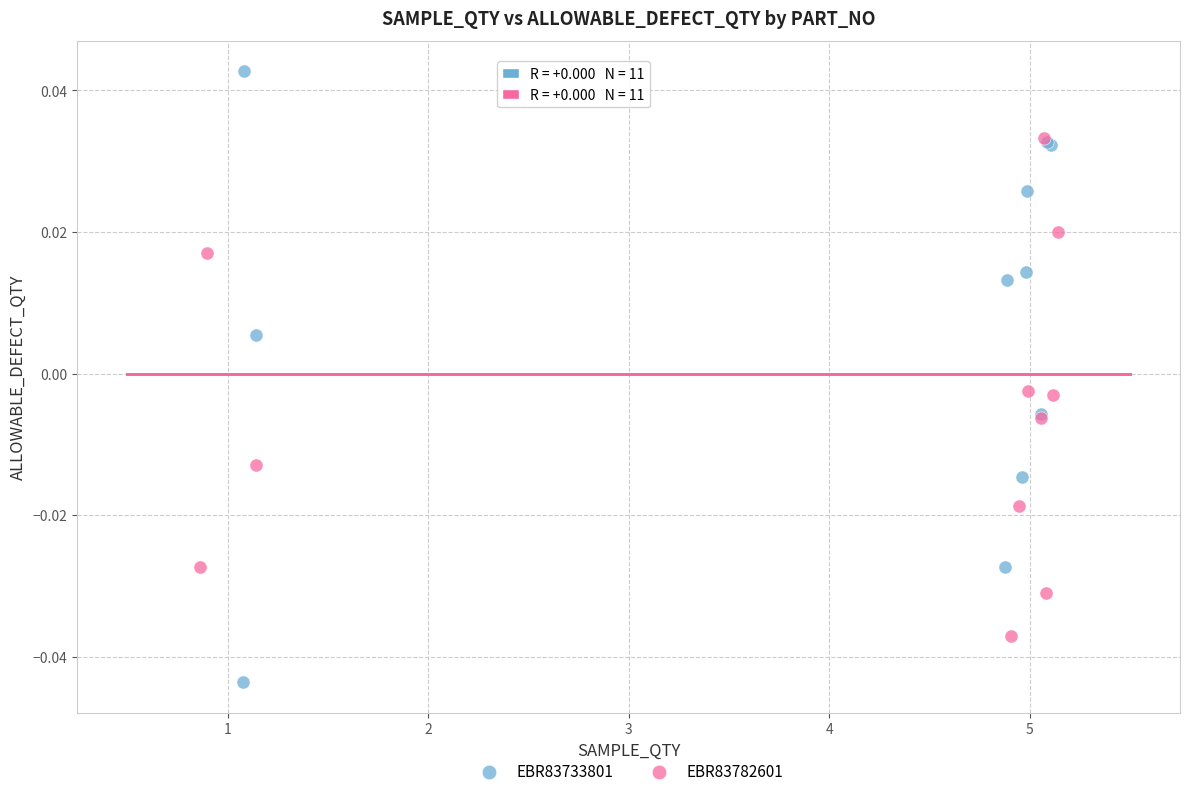

Which series contains the lowest Y value?

EBR83733801